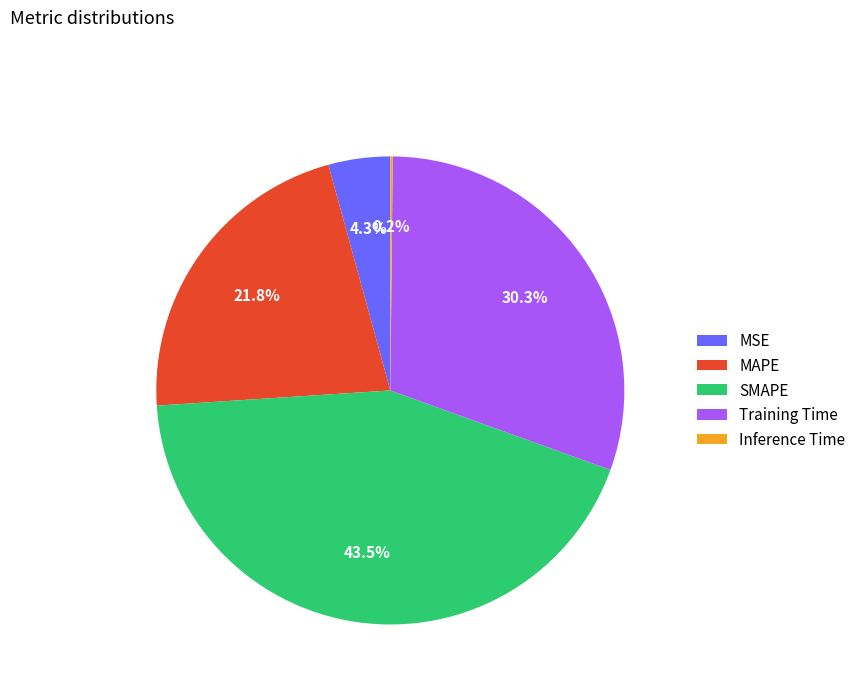

To the nearest percent, what percentage of the pie is Training Time?

30%